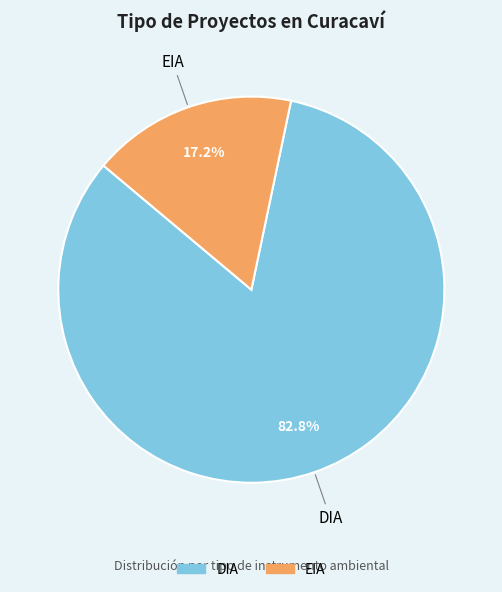

Is it true that DIA is 77% of the pie?

False